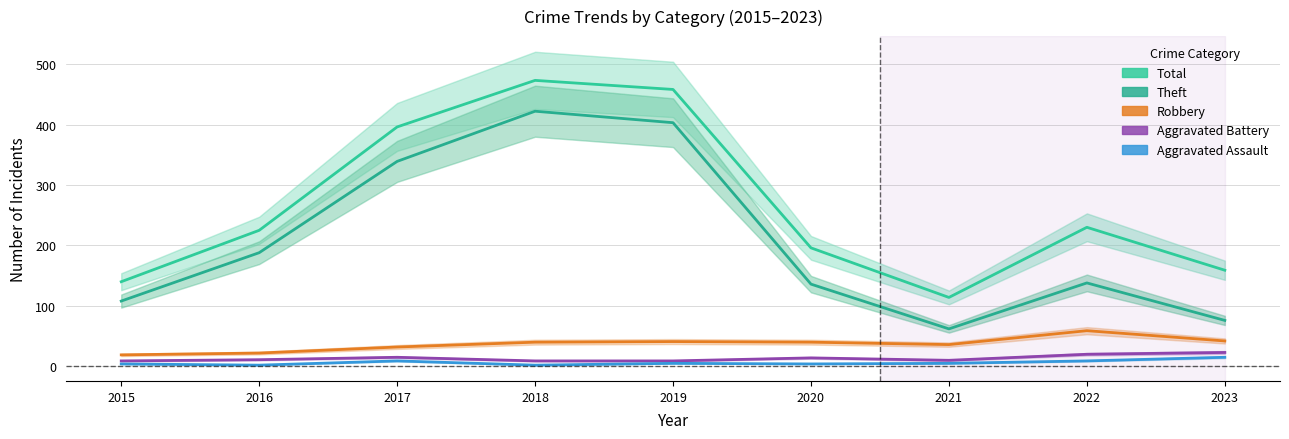

Which series changed the most between 2016 and 2021?

Theft